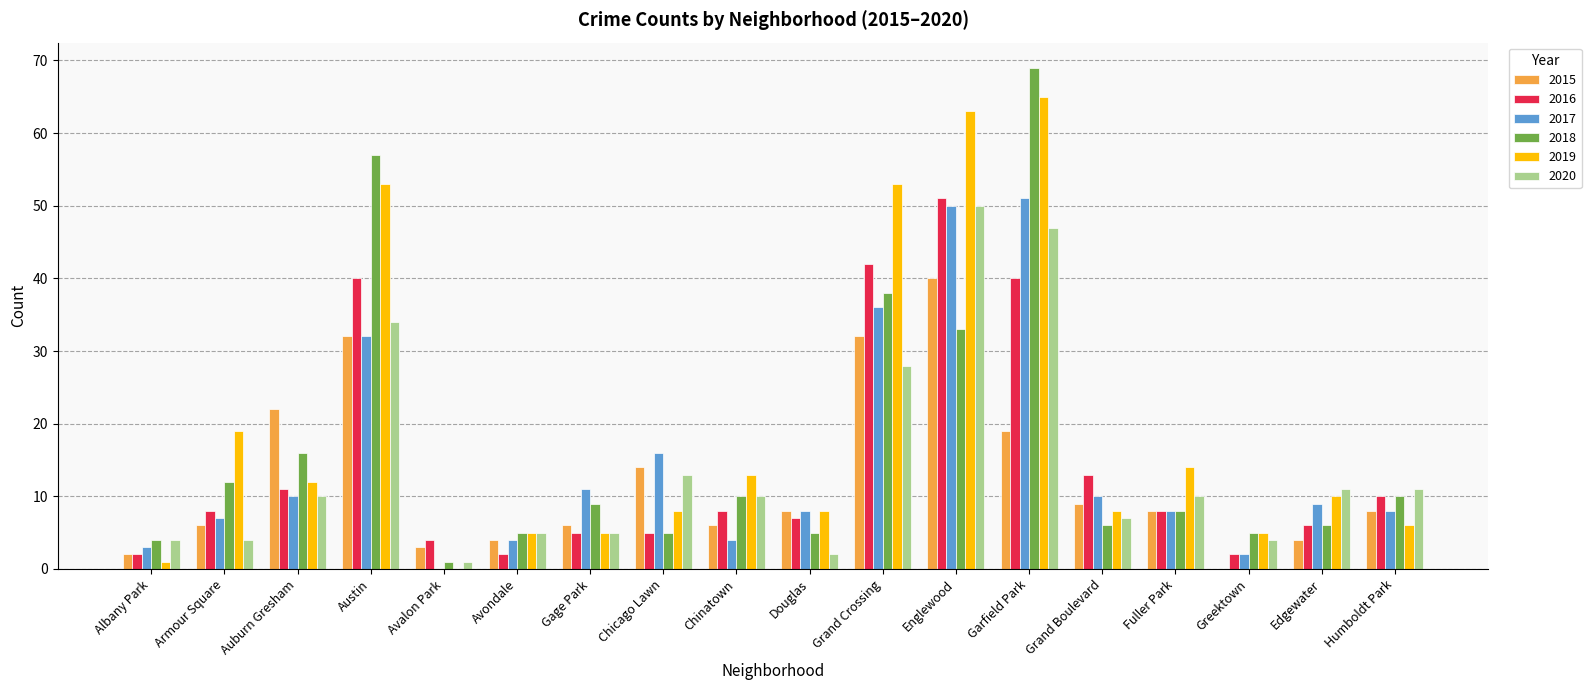

True or false: 2016 has a value of 61 at Grand Crossing.

False